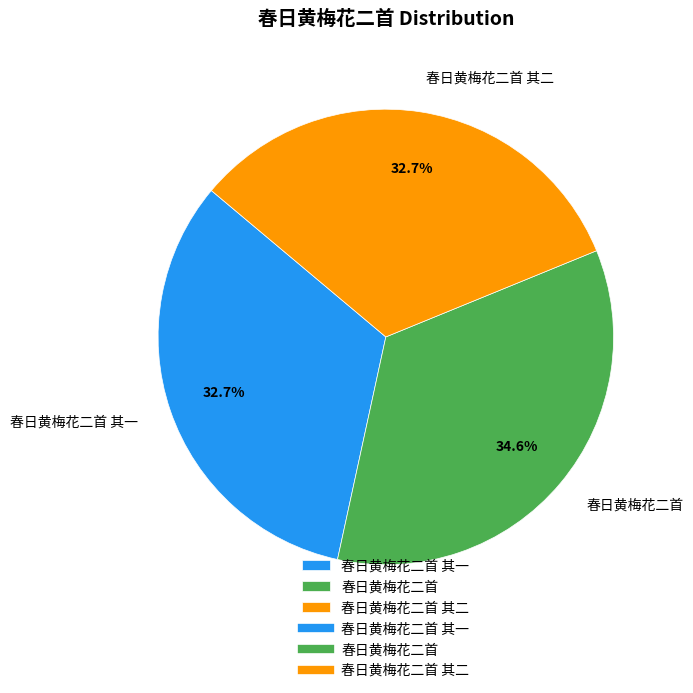

How many segments does this pie chart have?

3